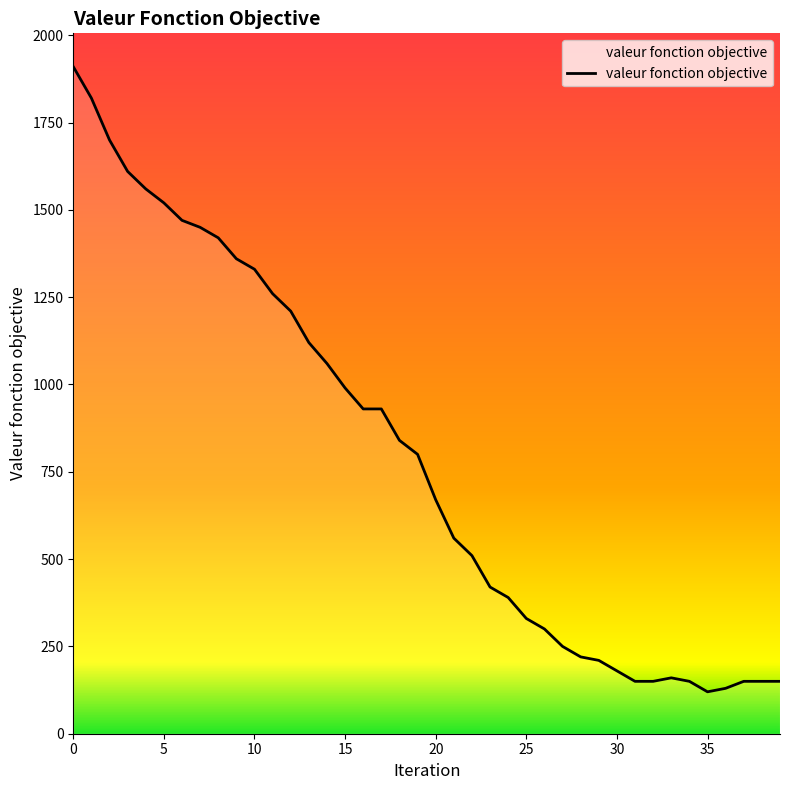

How many categories are shown in the chart?

40